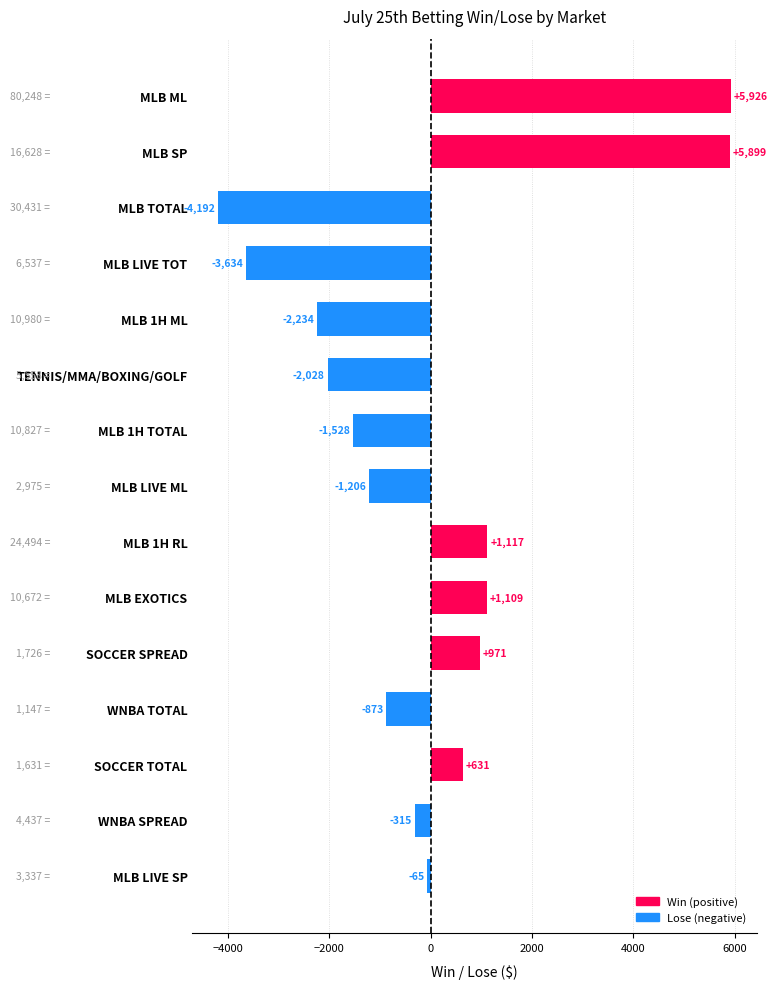

What is the difference between the maximum and minimum values?

10118.0